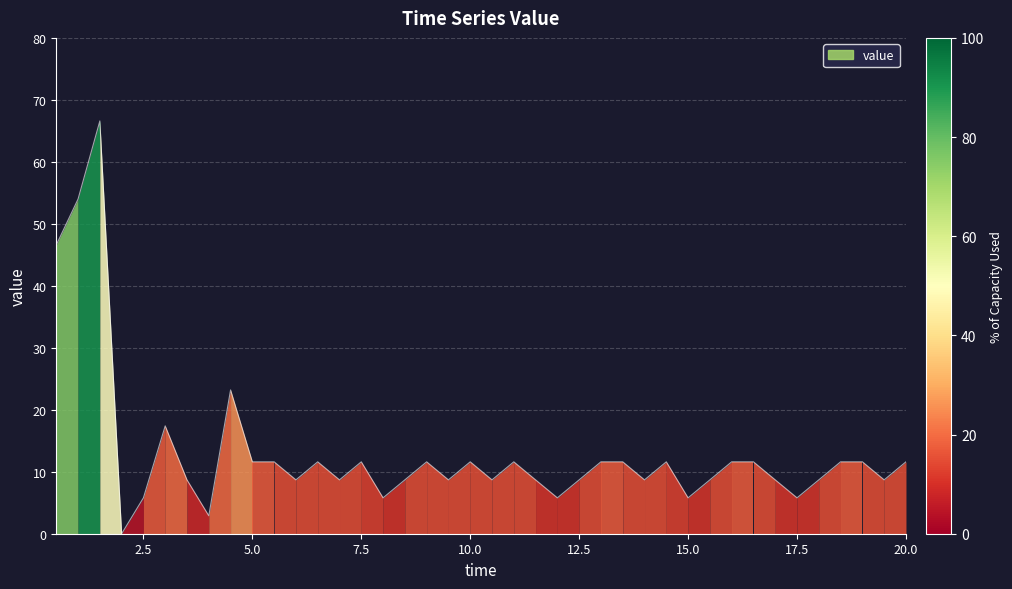

What is the sum of all values?

526.6